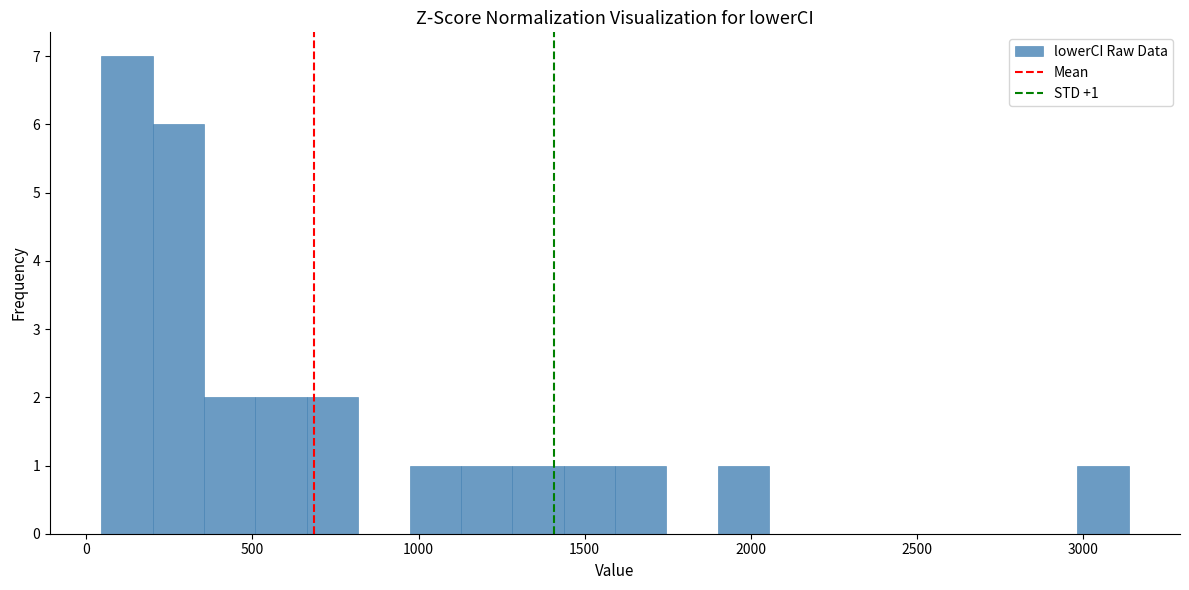

Read against the x-axis, roughly where is the centre of the tallest bar?

100